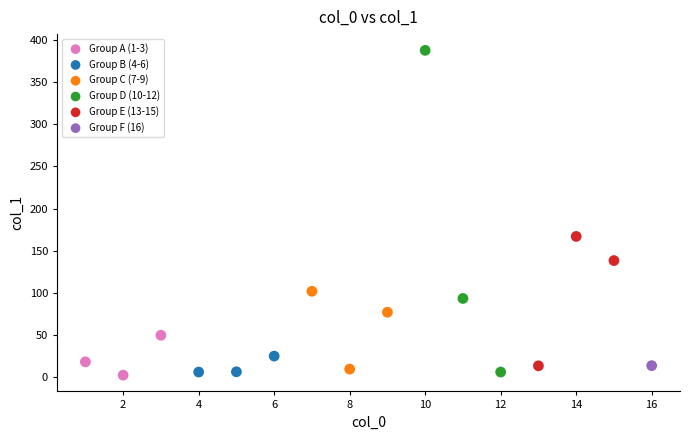

What are all the series names shown in the legend?

Group A (1-3), Group B (4-6), Group C (7-9), Group D (10-12), Group E (13-15), Group F (16)